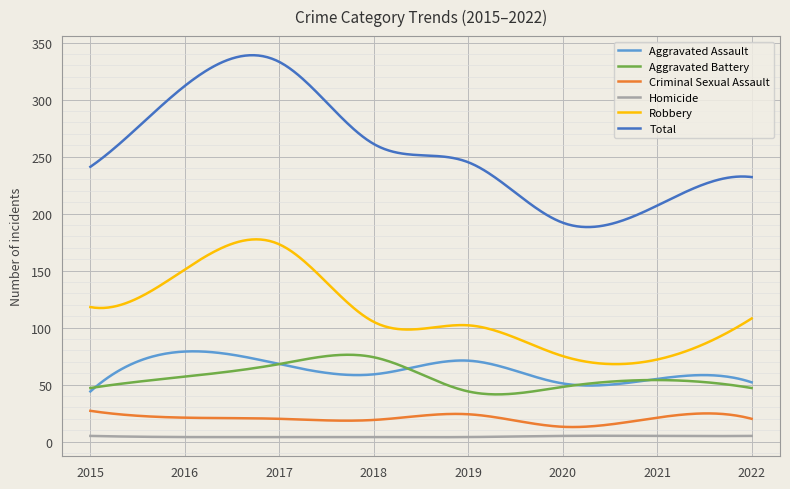

What is the maximum value shown in the chart?

338.9